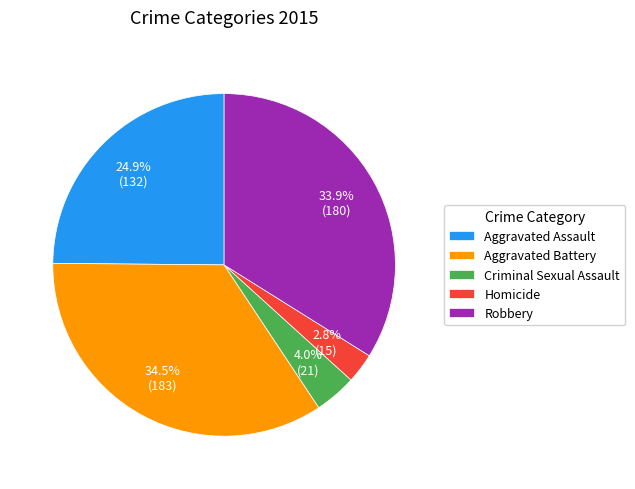

Rank the categories by value from lowest to highest.

Homicide, Criminal Sexual Assault, Aggravated Assault, Robbery, Aggravated Battery